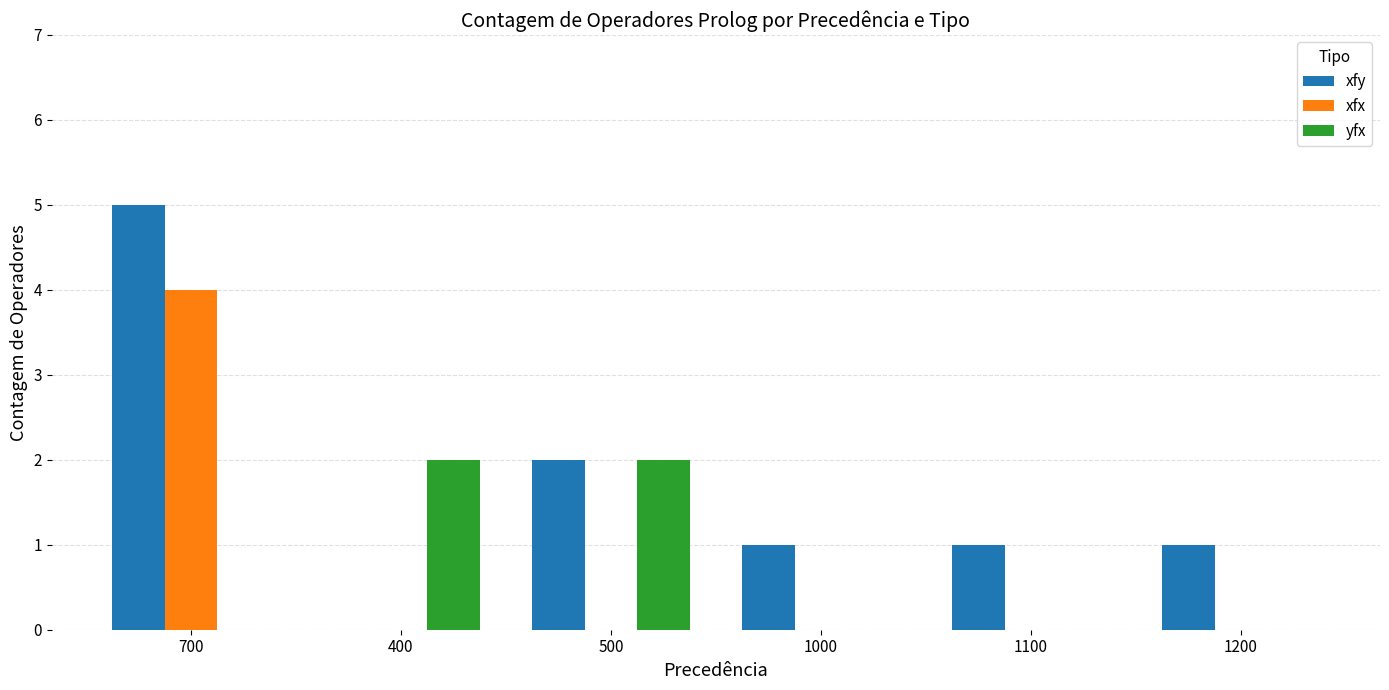

What is the maximum value shown in the chart?

5